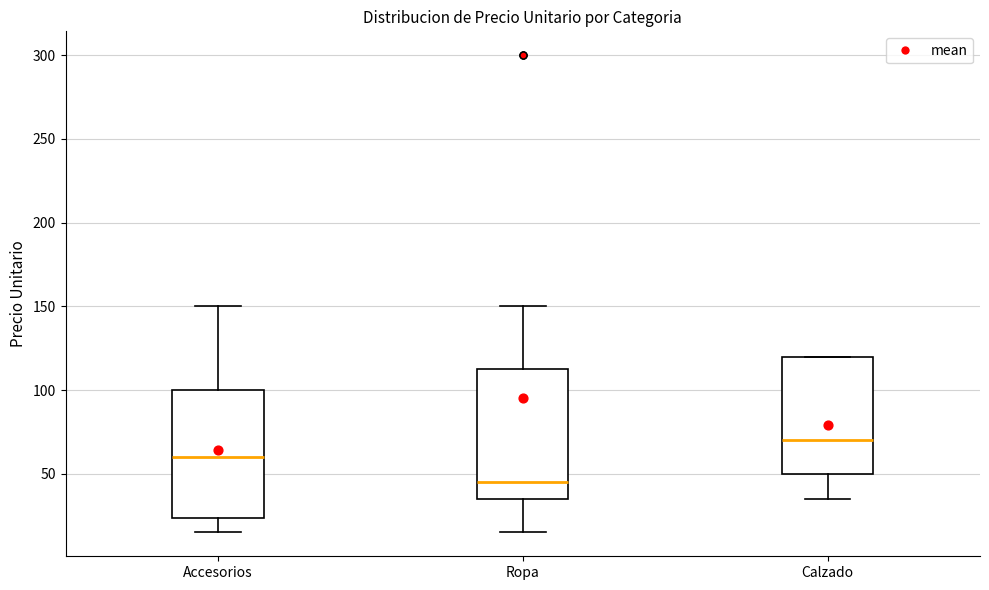

Where does the median line of the box for Calzado sit on the y-axis? The values are not printed on the chart, so give them approximately, as read against the axis.

70